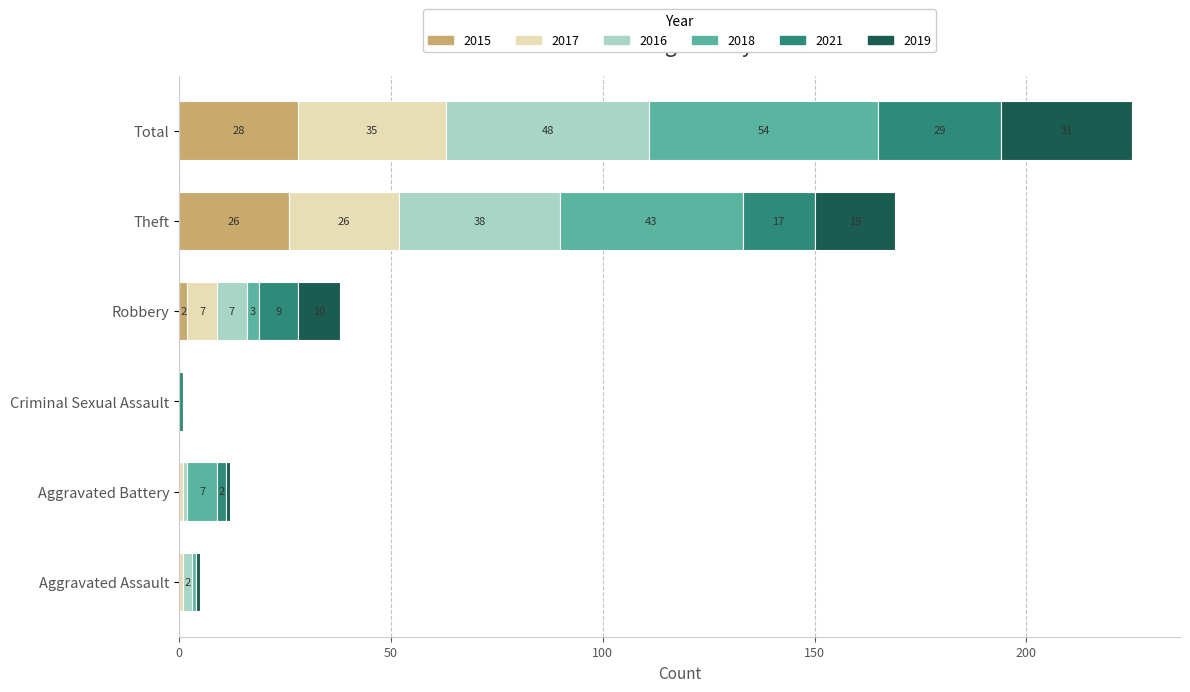

What is the sum of the 2015 values at Criminal Sexual Assault and Total?

28